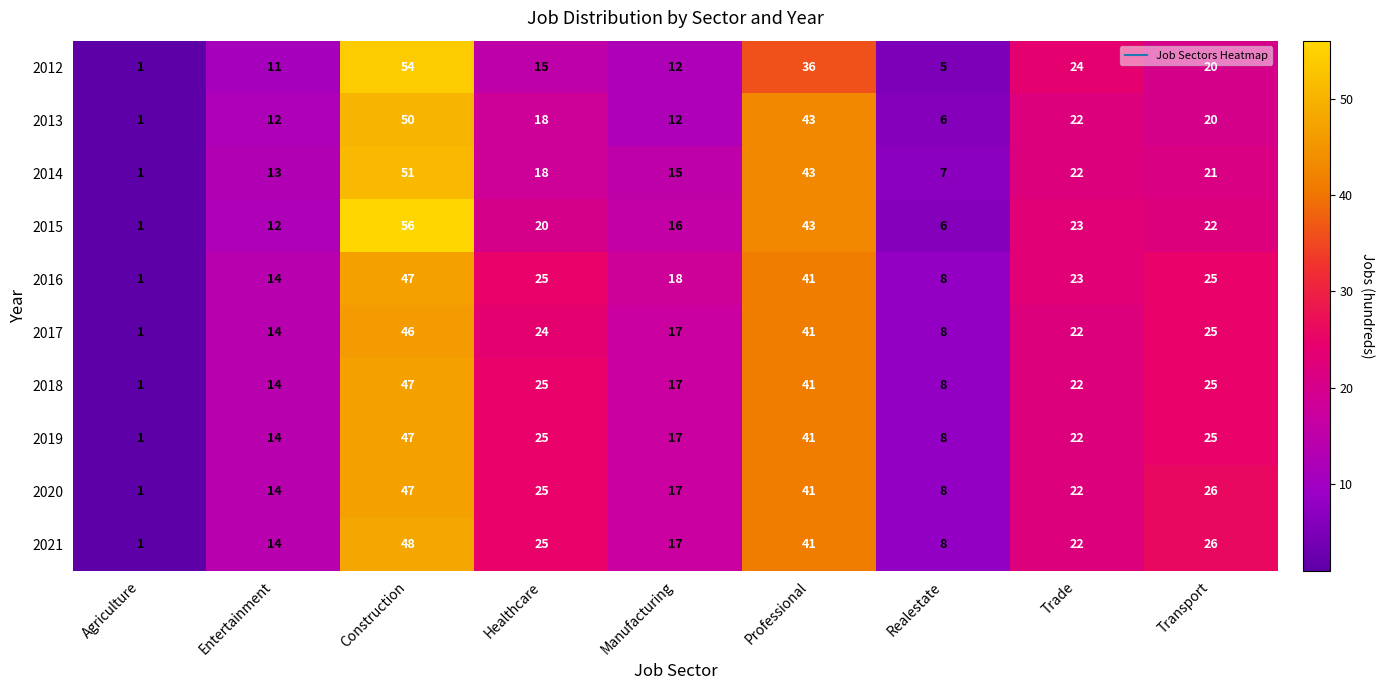

Count the number of data series in this chart.

10